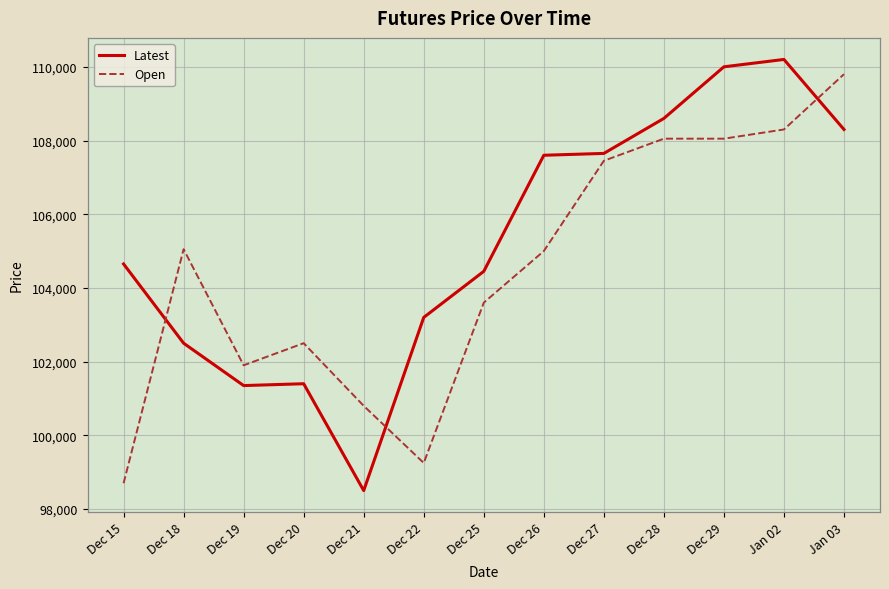

What is the average value of the Latest series?

105262